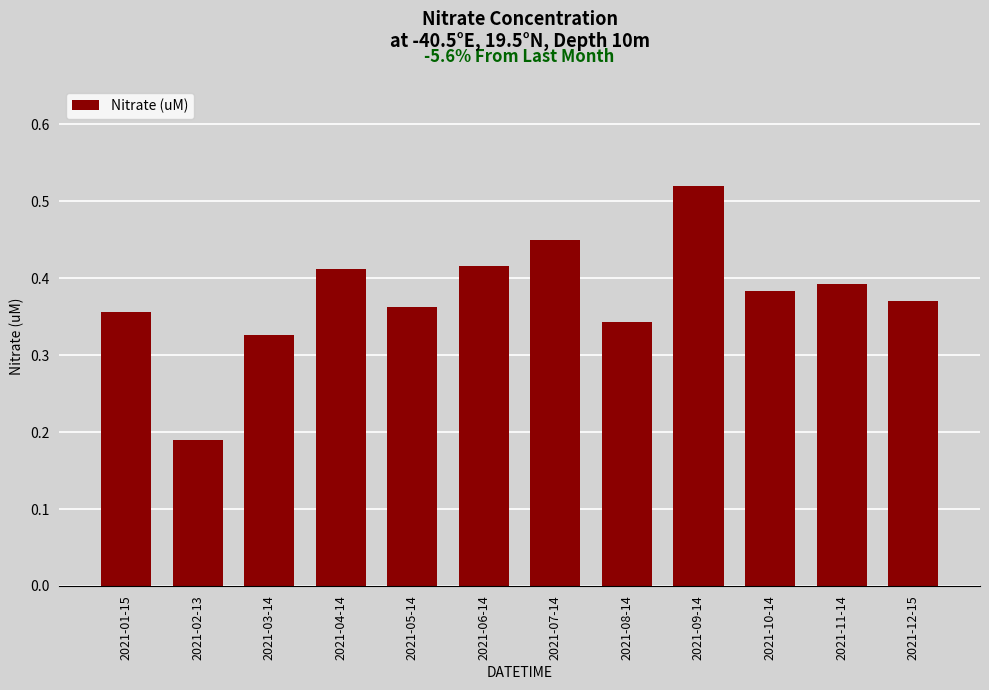

The value at 2021-01-15 is 0.6. True or false?

False